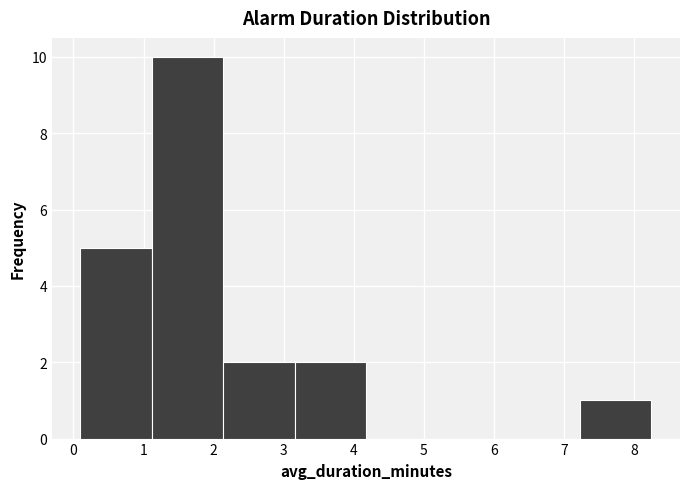

Over which range of the x-axis is the bar tallest?

1.1 to 2.1